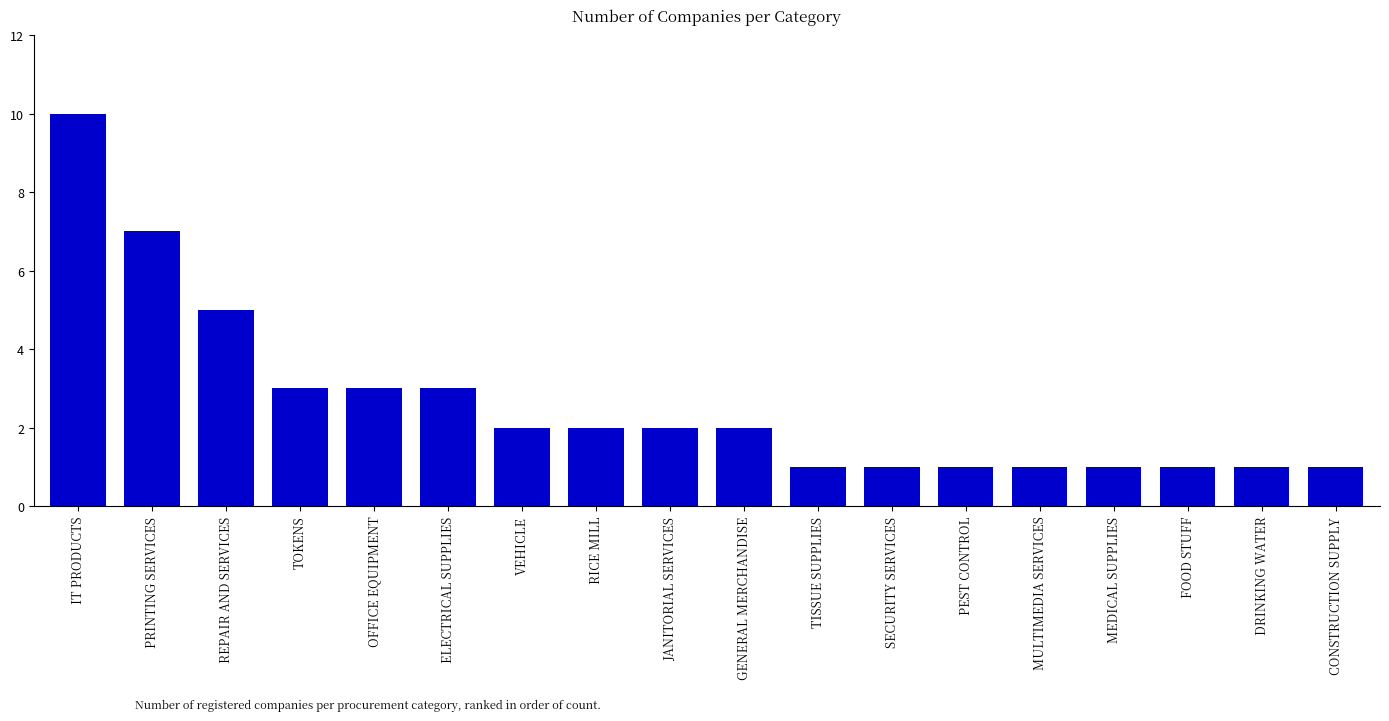

The value at JANITORIAL SERVICES is 2. True or false?

True